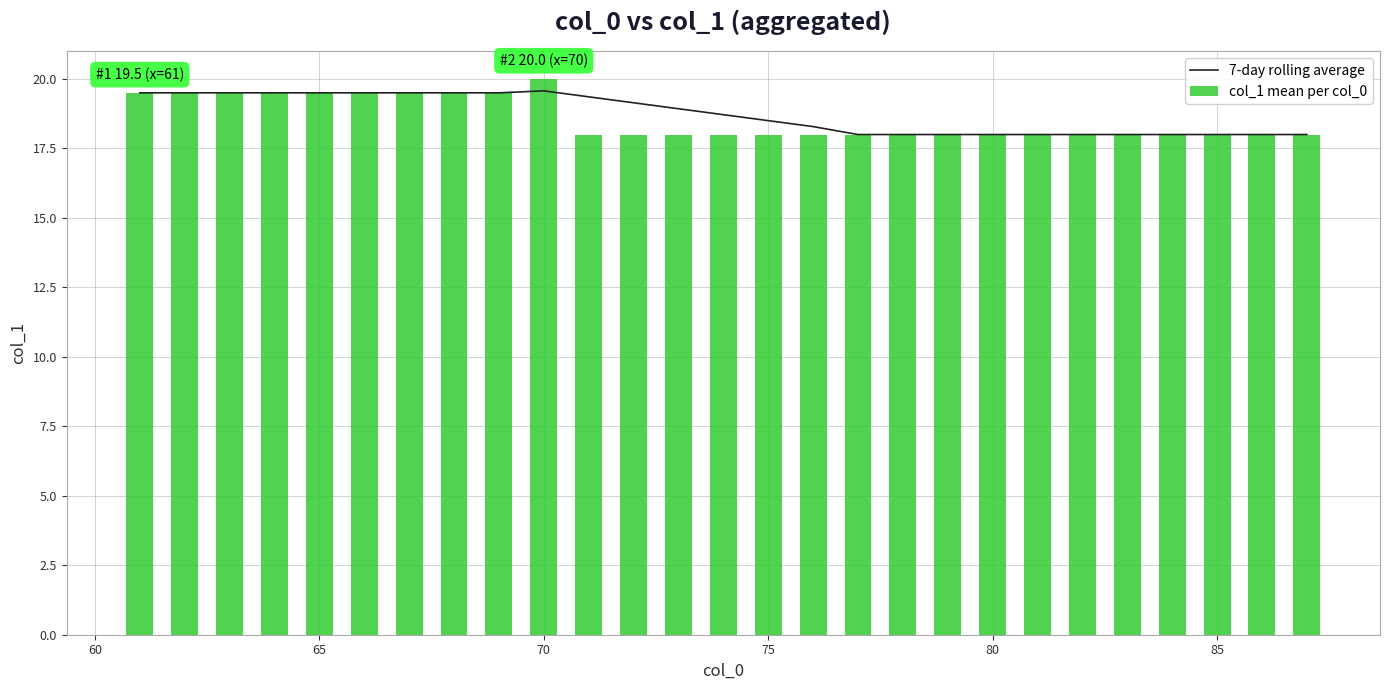

The value of 7-day rolling average at 65 is 6.7. True or false?

False